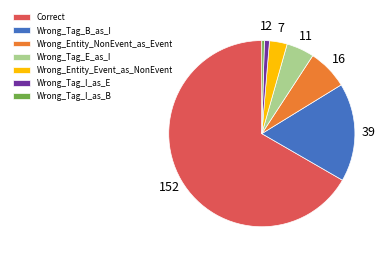

Is it true that Wrong_Entity_NonEvent_as_Event is 7% of the pie?

True